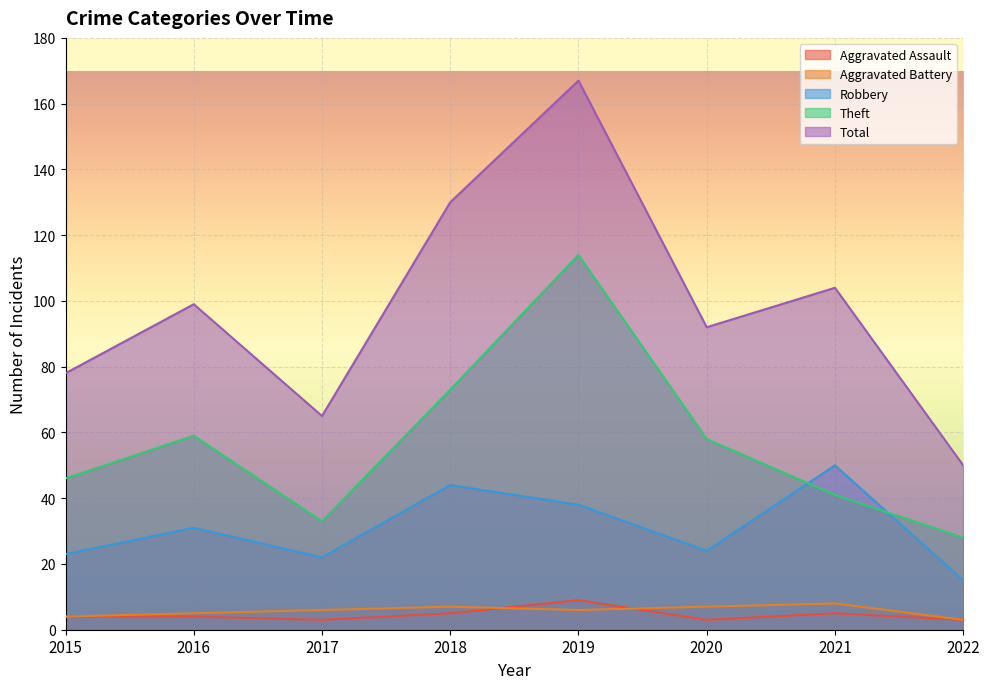

True or false: Aggravated Assault has a value of 7 at 2016.

False